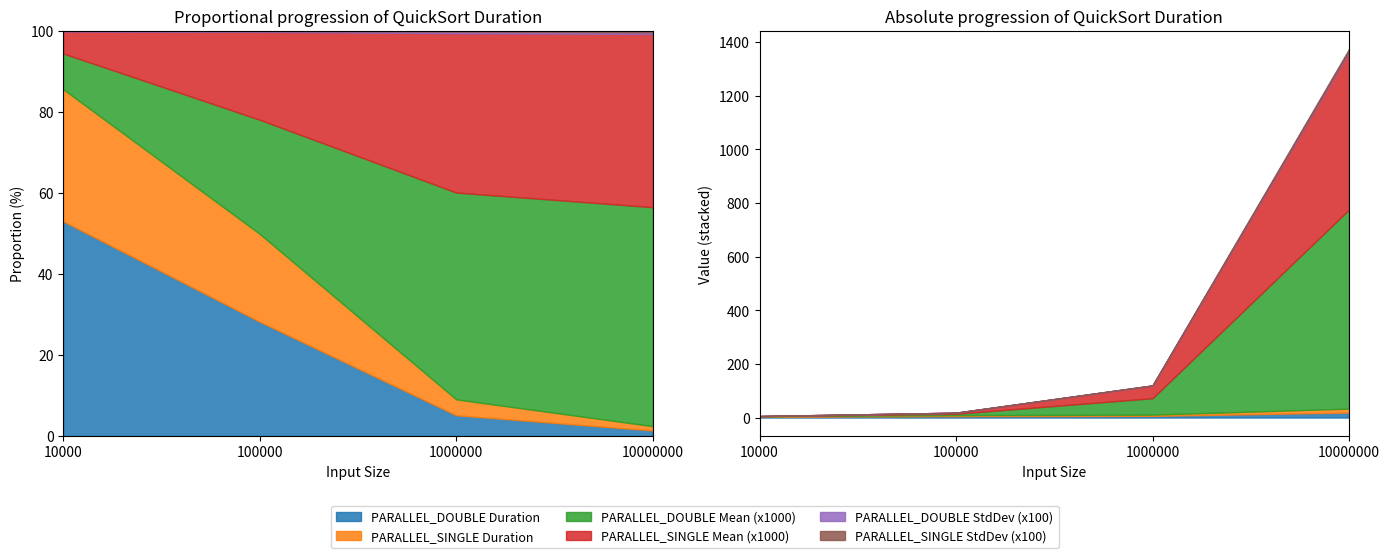

Does the chart have visible grid lines?

No